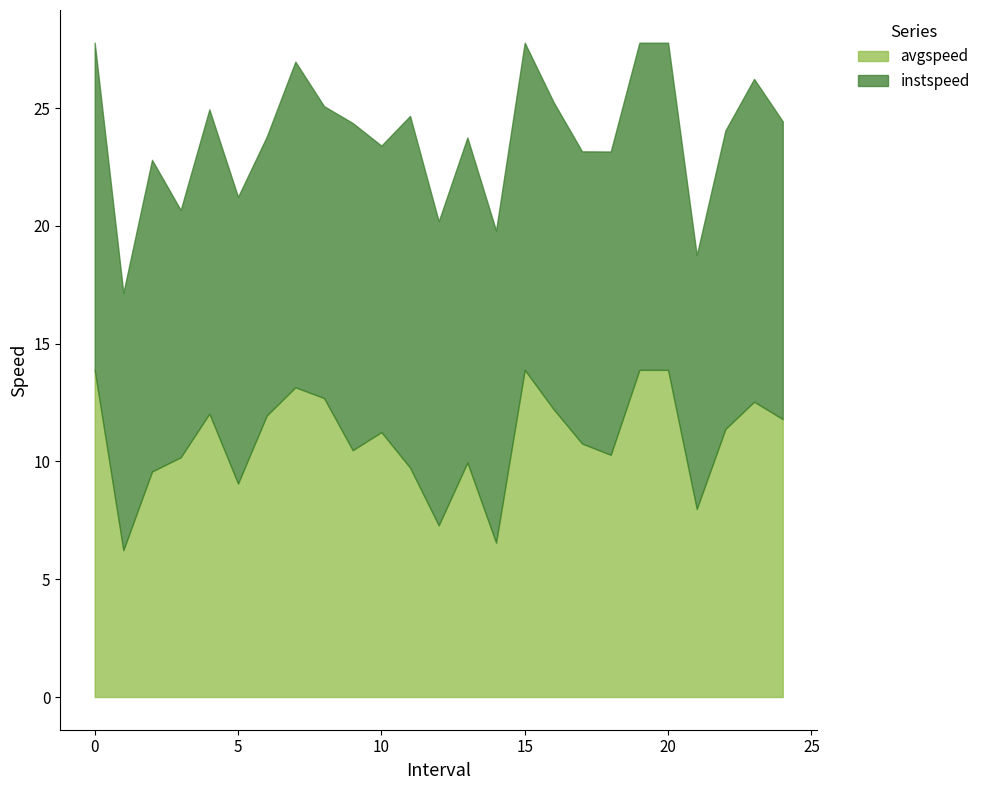

Which series ends up on top after the final intersection of avgspeed and instspeed?

instspeed